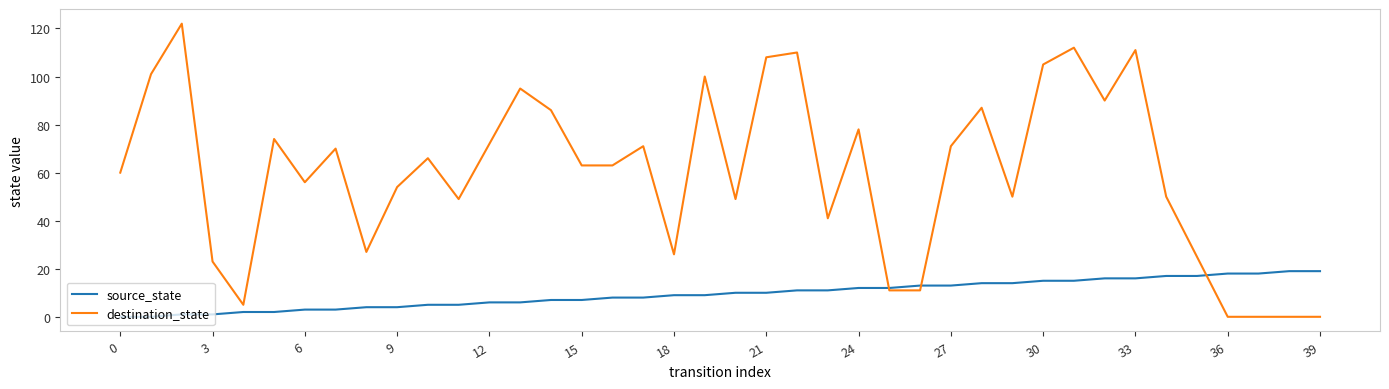

What is the greatest value displayed?

122